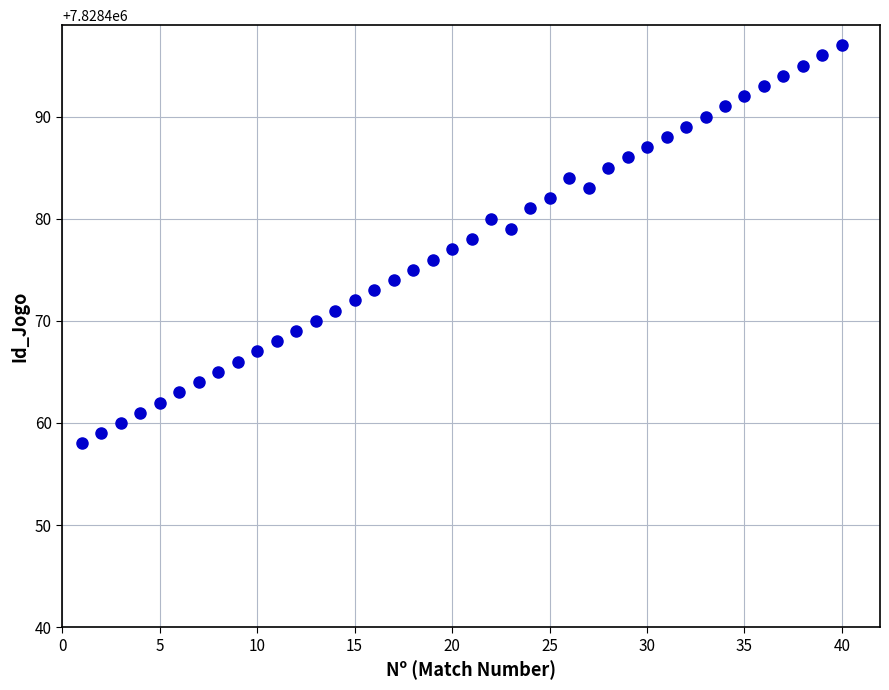

What is the range of Y values (max minus min)?

39